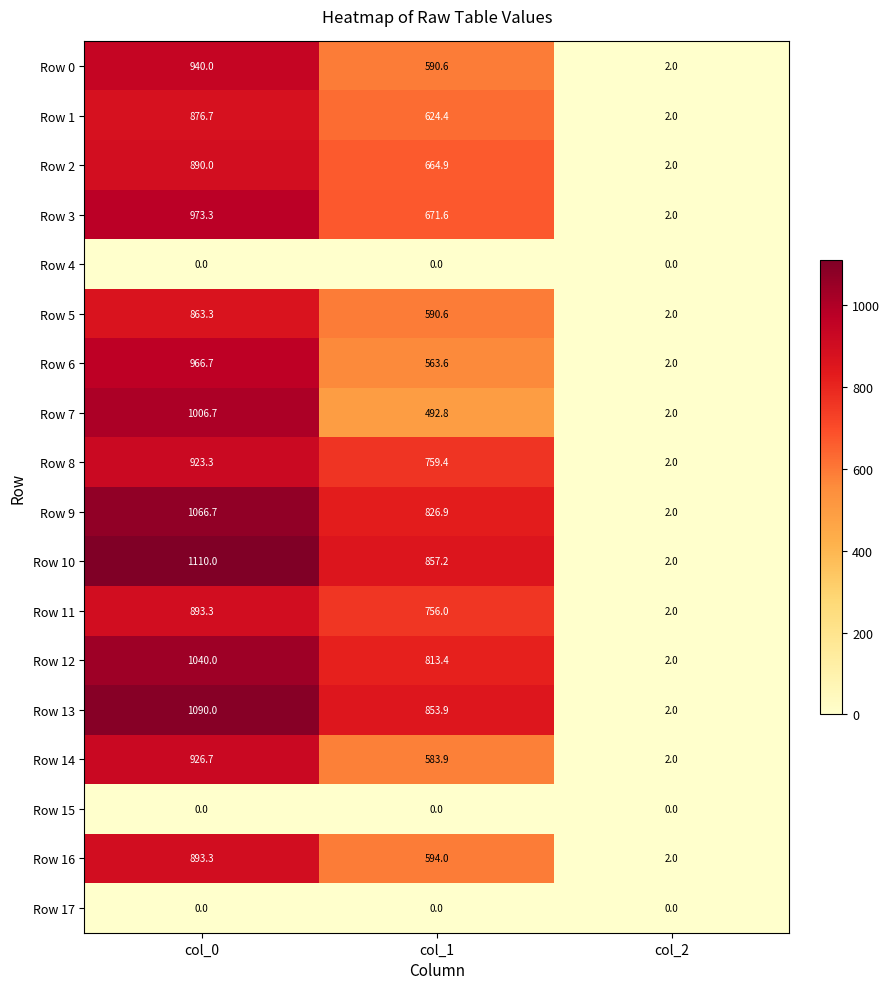

Where is Row 2 nearest to the value 446?

col_1